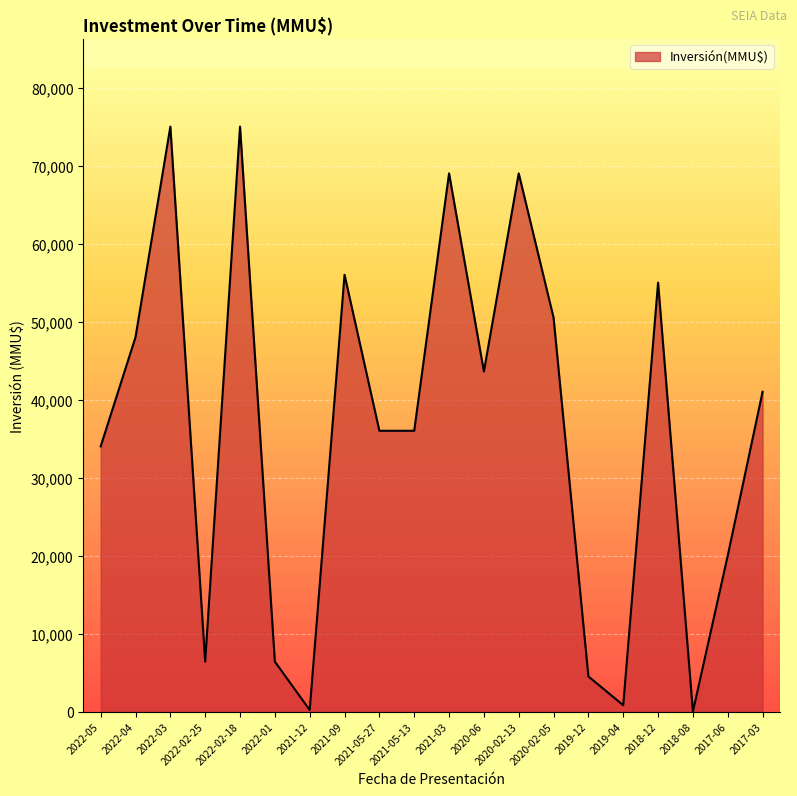

Where is the first local maximum?

2022-03